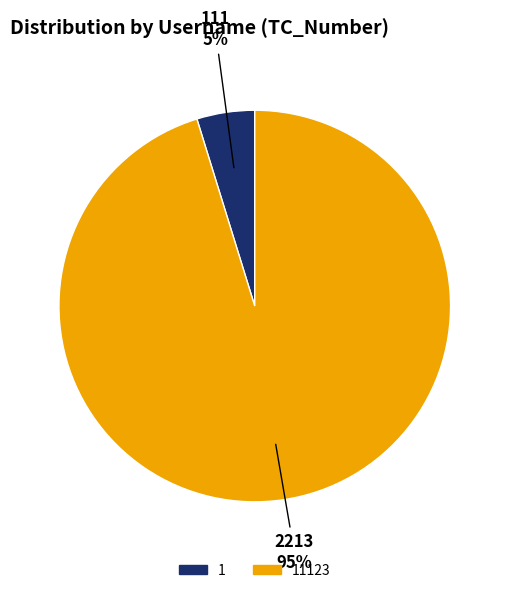

Is it true that 11123 is 95% of the pie?

True